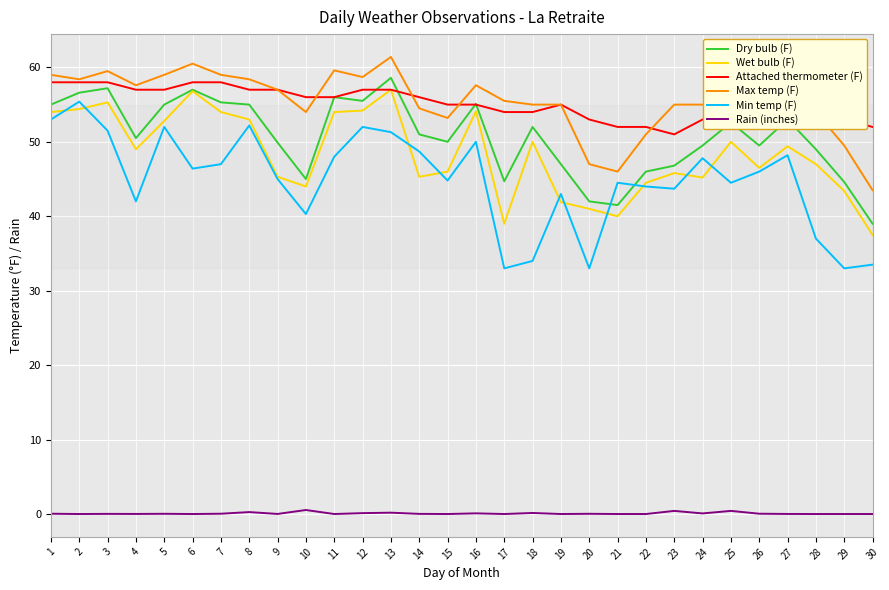

What is the highest value of the Min temp (F) series?

55.4